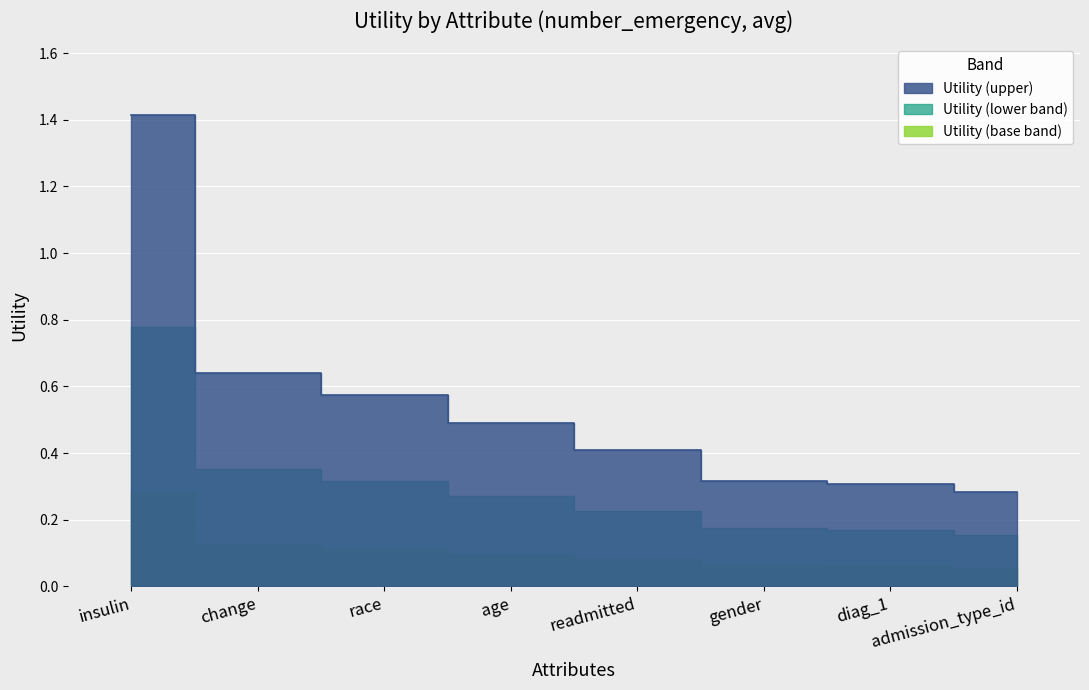

Reading right to left, transcribe all the data shown in this chart.

admission_type_id=0.3	diag_1=0.3	gender=0.3	readmitted=0.4	age=0.5	race=0.6	change=0.6	insulin=1.4